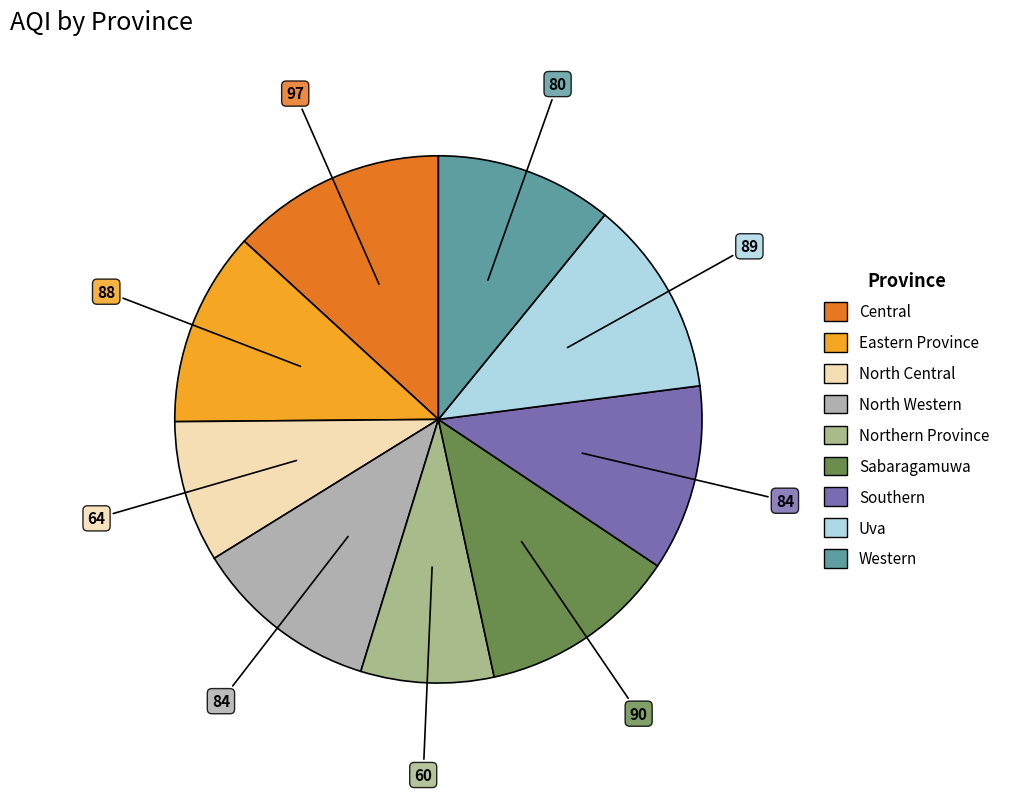

Is it true that Uva is 12% of the pie?

True